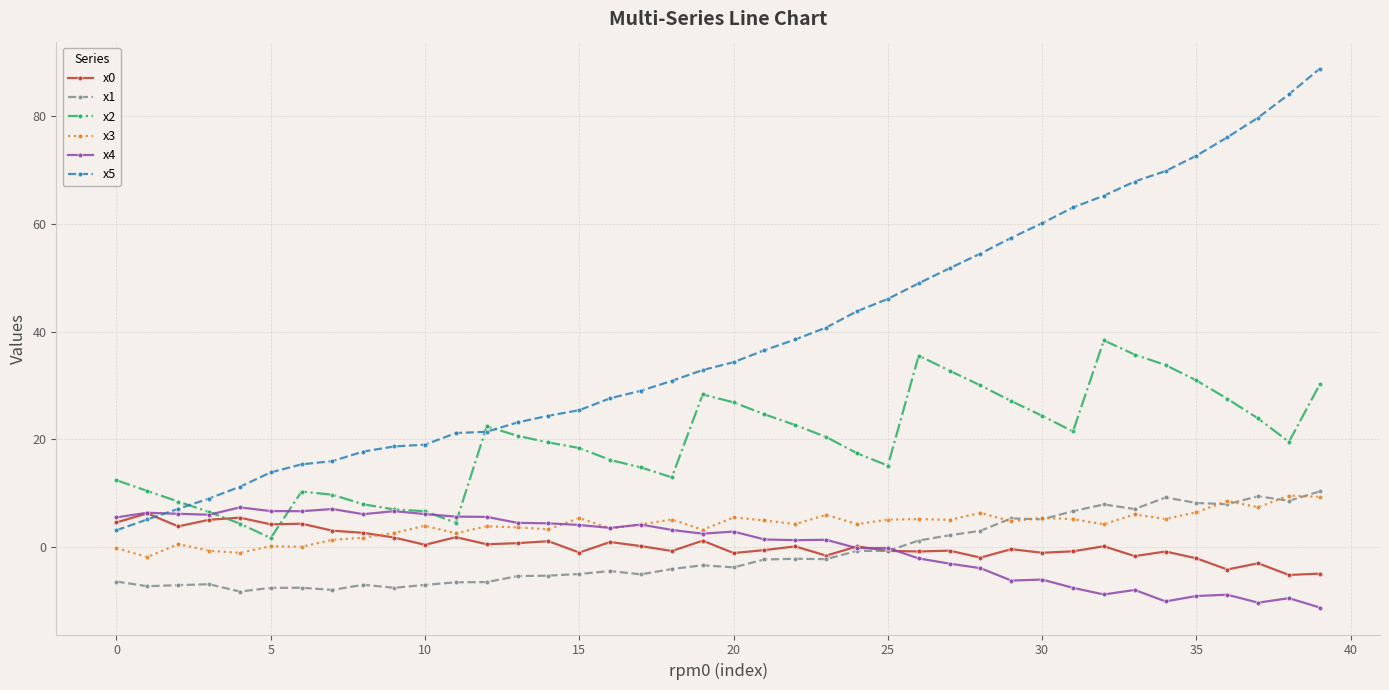

Does the chart display data point markers on the line(s)?

Yes